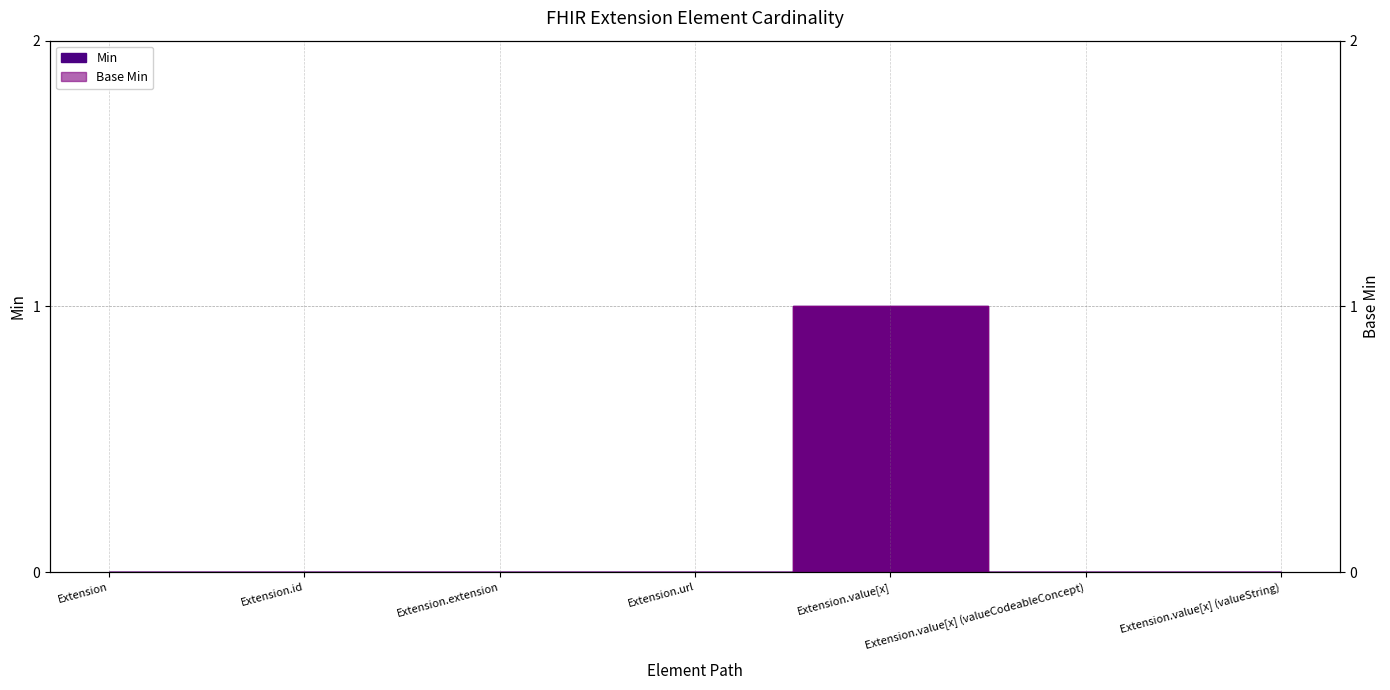

What are all the series names shown in the legend?

Min, Base Min